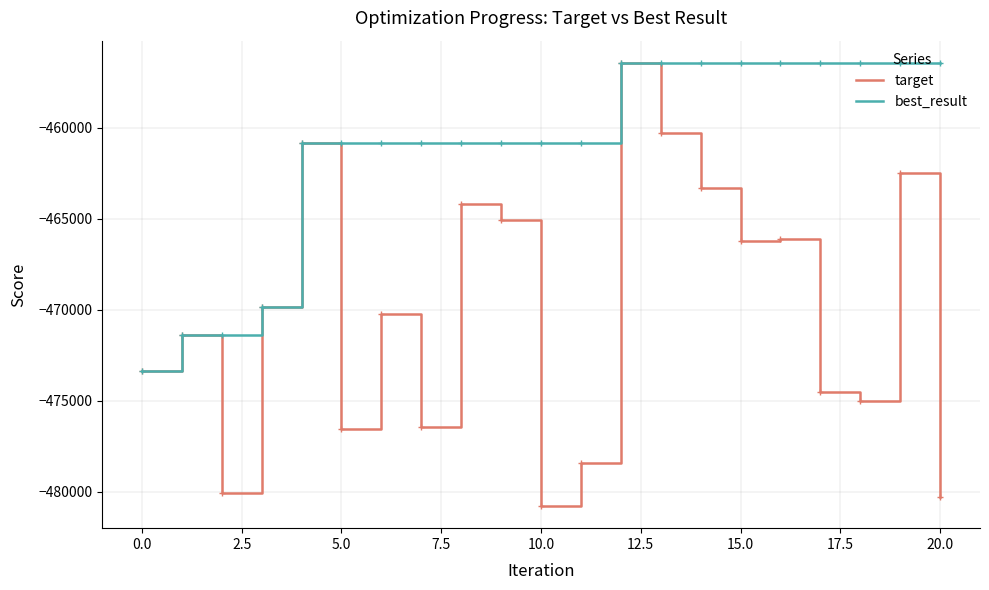

What is the maximum value for best_result?

-456422